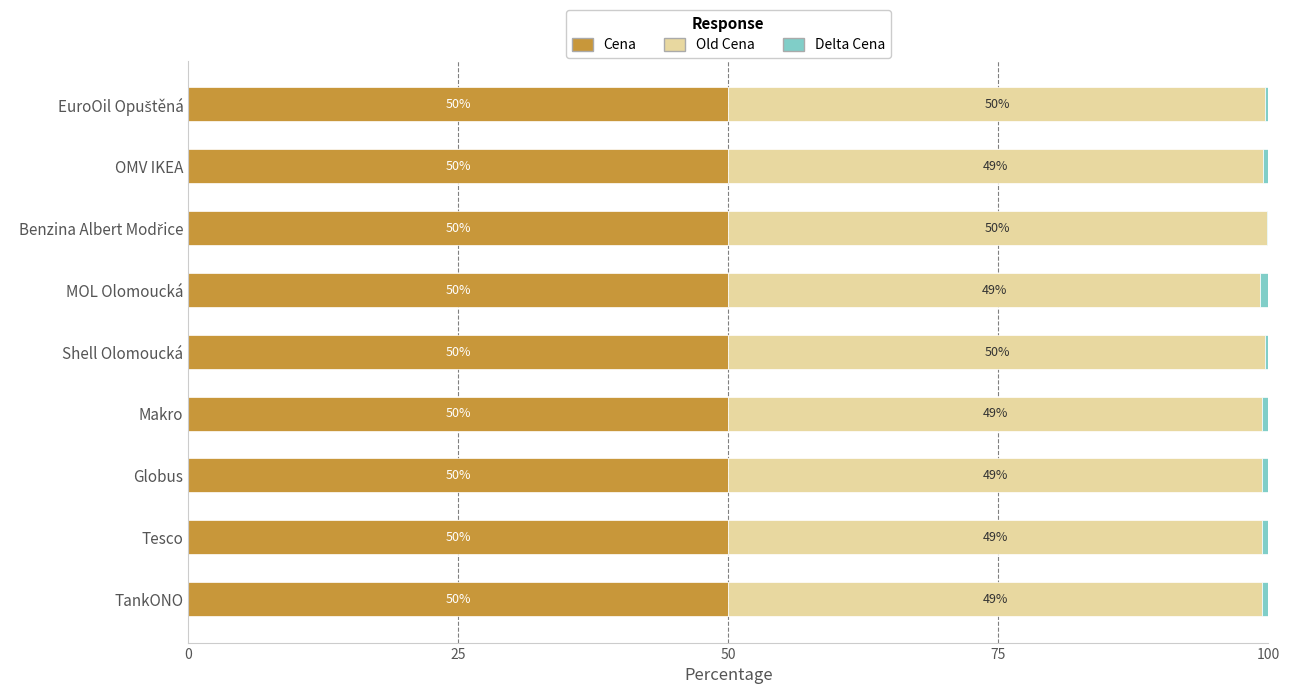

At which label is Cena closest to 49?

TankONO